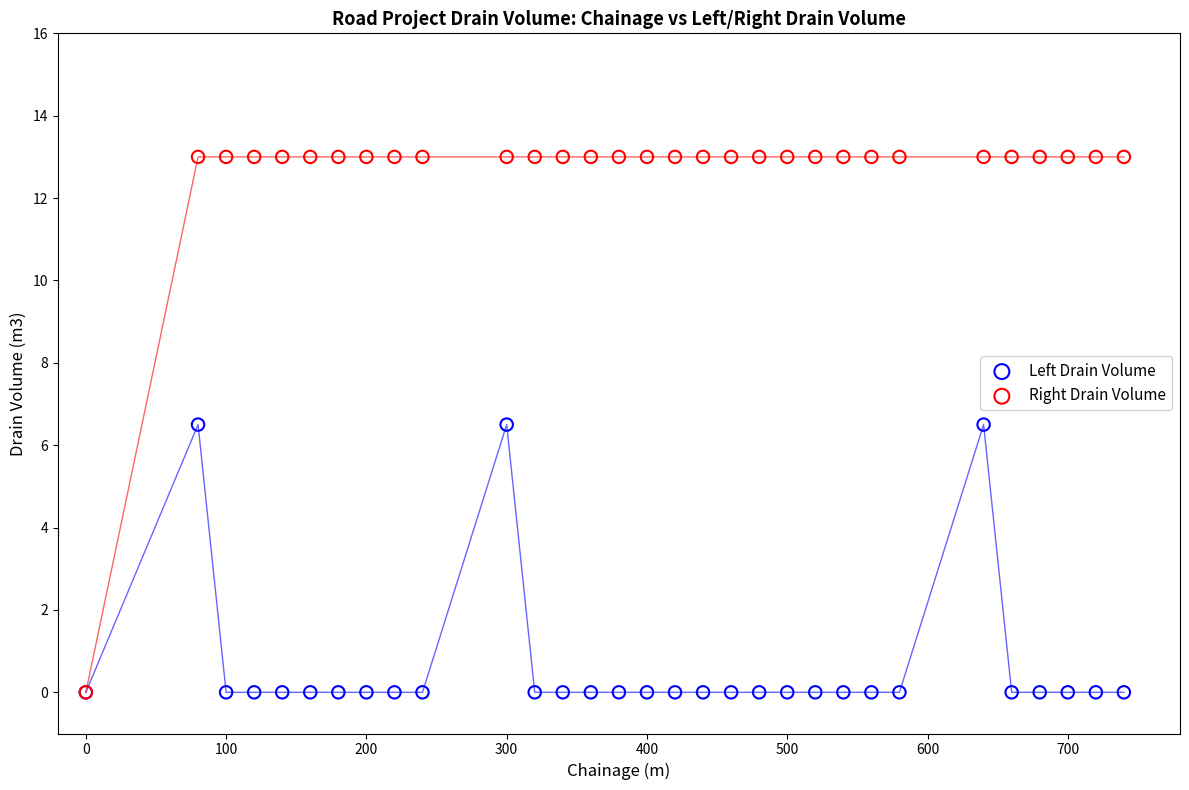

What are all the series names shown in the legend?

Left Drain Volume, Right Drain Volume